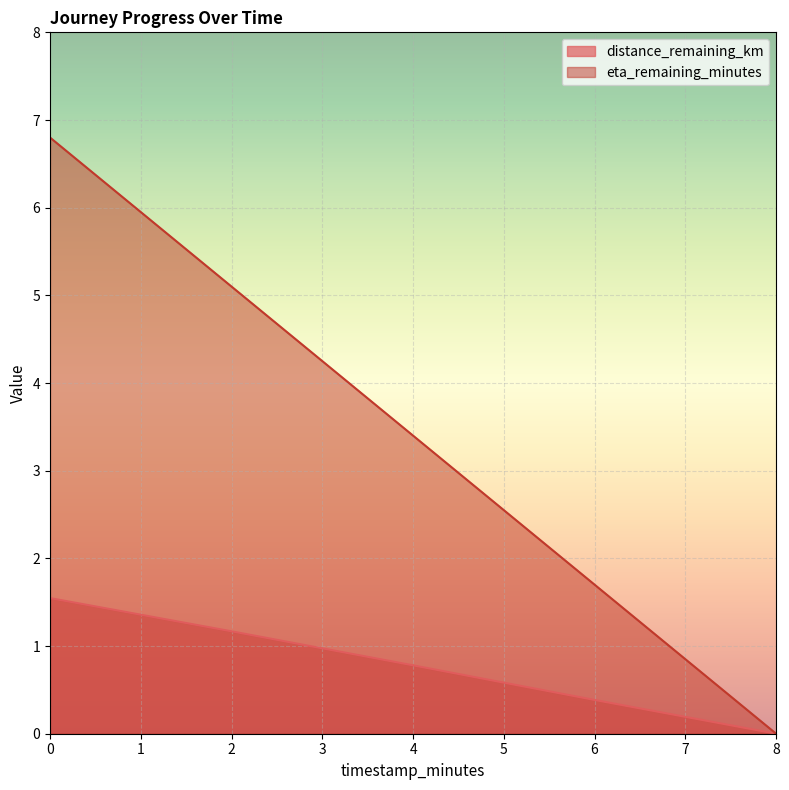

Which series has the widest spread of values?

eta_remaining_minutes